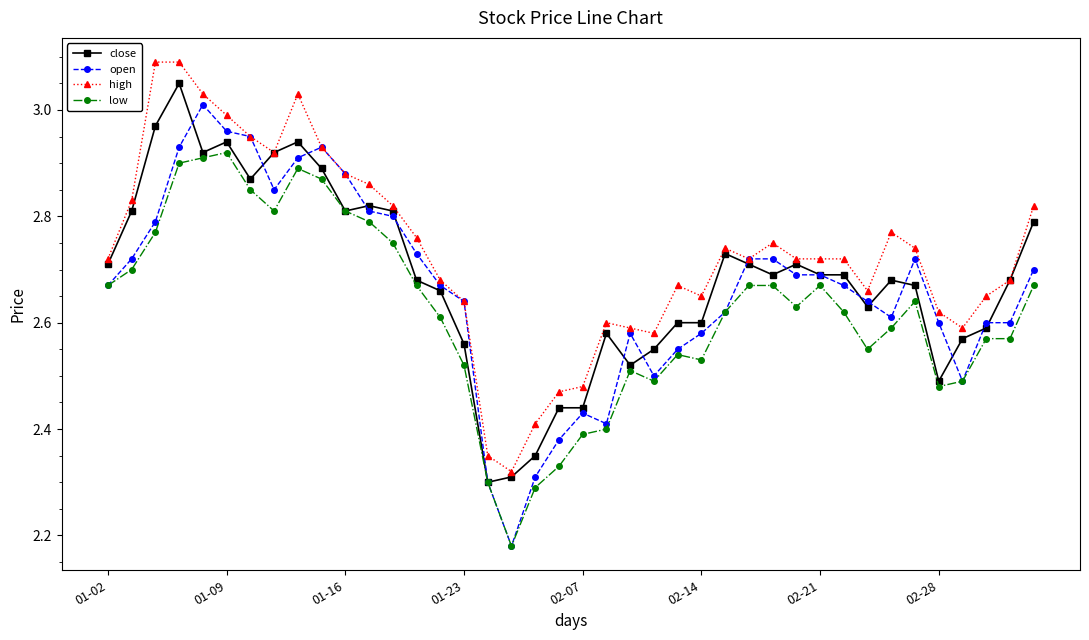

True or false: low and high intersect in this chart.

False